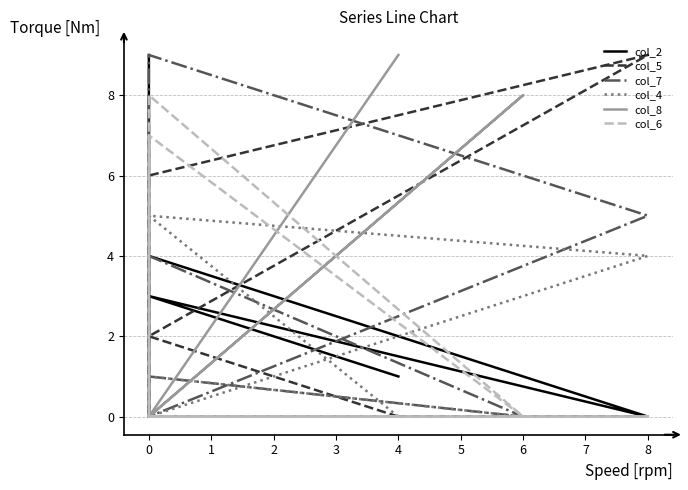

True or false: col_6 has more than 0 interior local peaks.

True